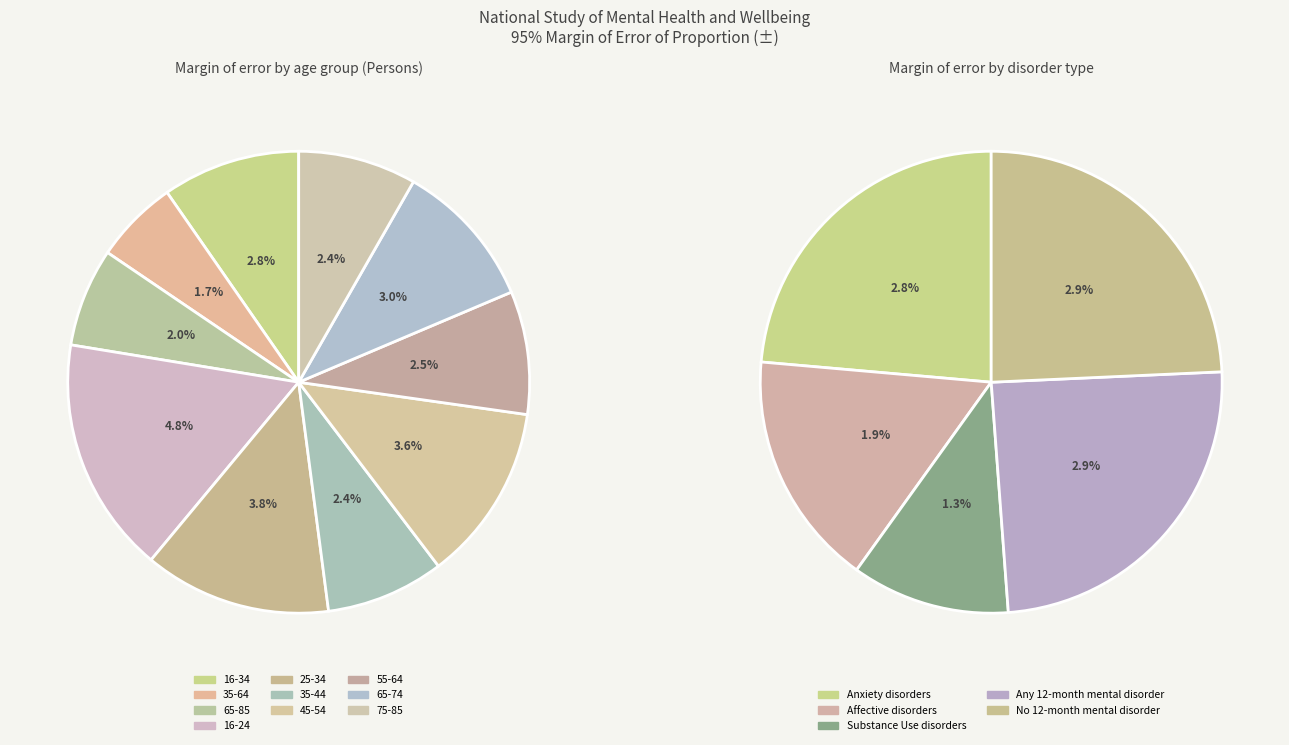

Count the number of slices in the pie.

10